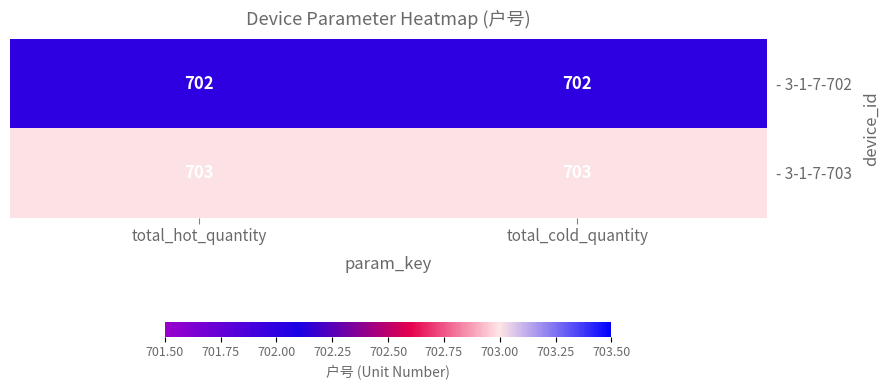

List the series in order of their peak value, lowest first.

- 3-1-7-702, - 3-1-7-703